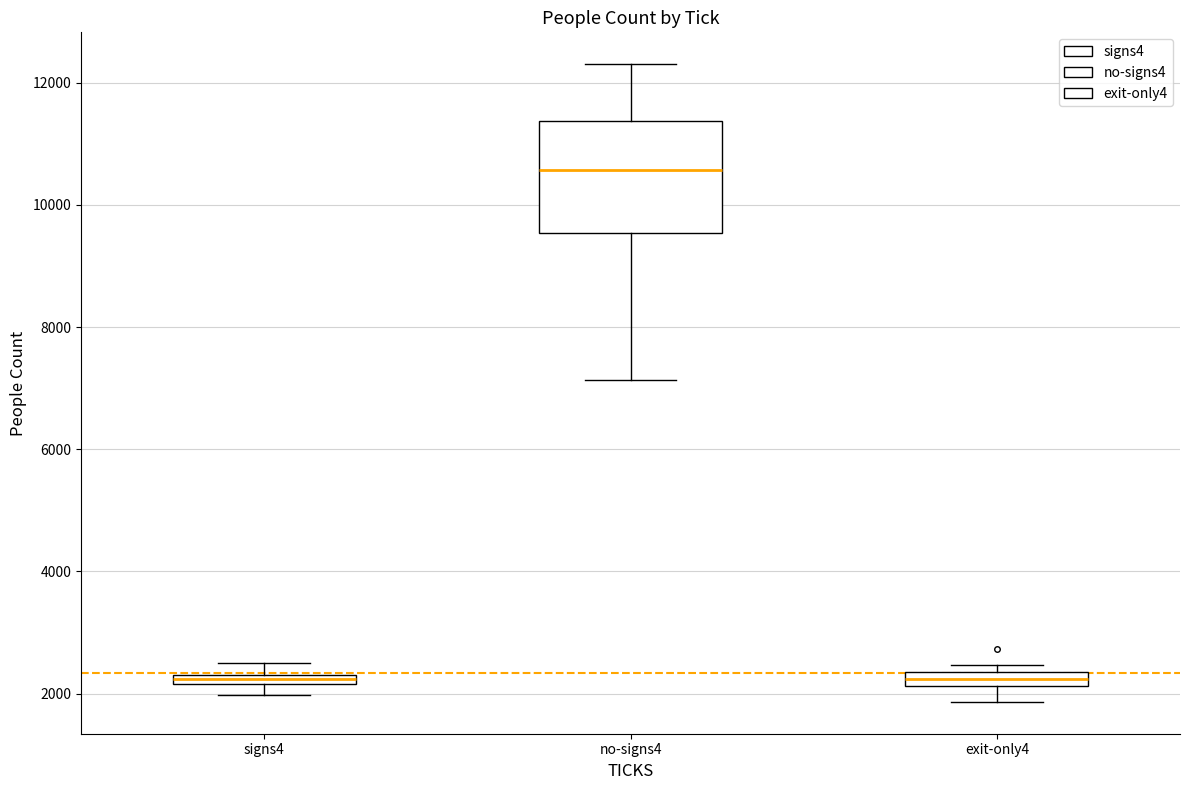

Where does the median line of the box for no-signs4 sit on the y-axis? The values are not printed on the chart, so give them approximately, as read against the axis.

10600